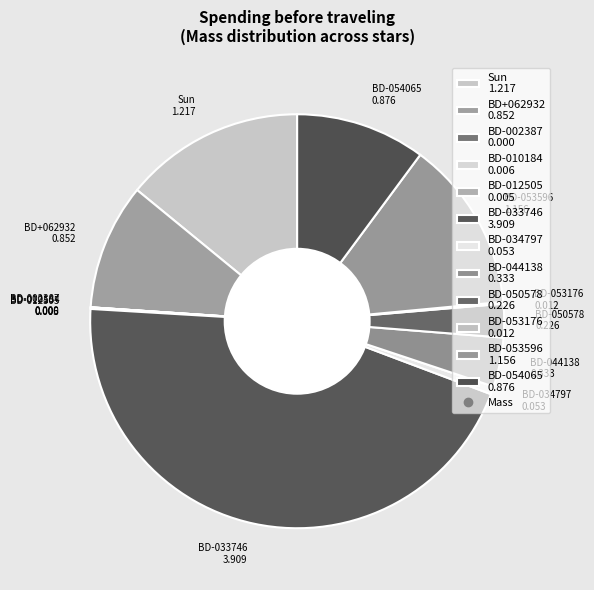

Is BD-033746 the majority of the pie?

No